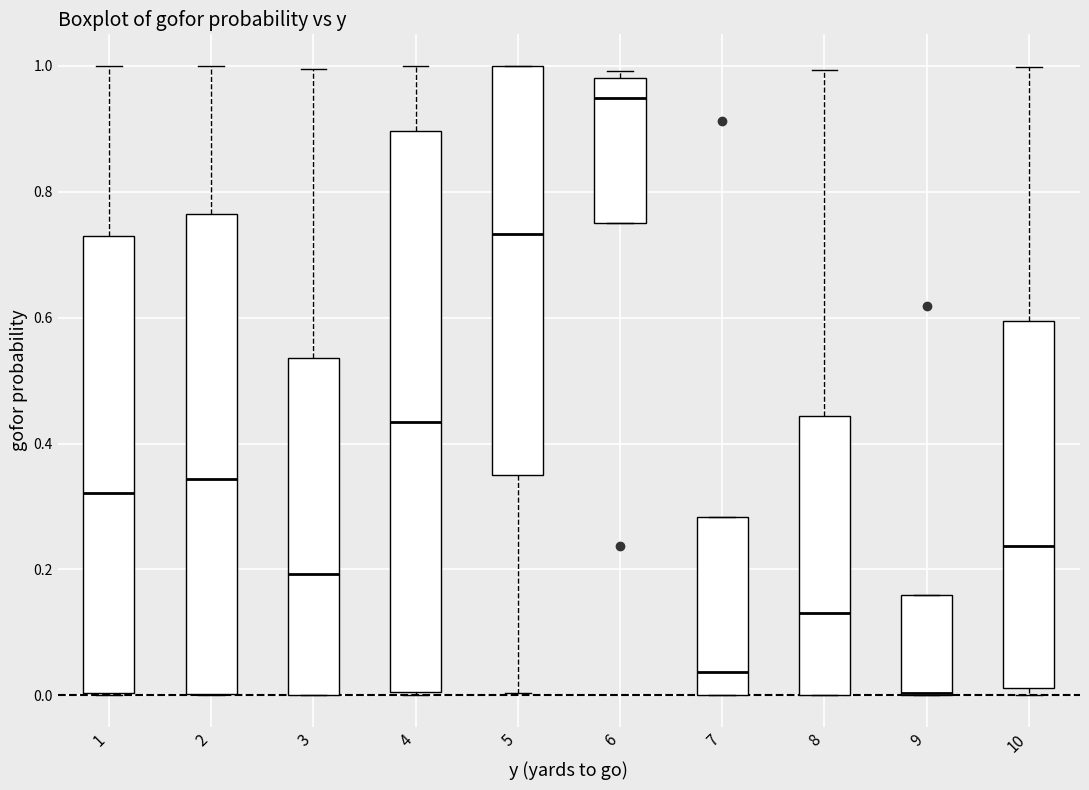

Where is the upper edge of the box at x = 10 on the y-axis? The values are not printed on the chart, so give them approximately, as read against the axis.

0.60